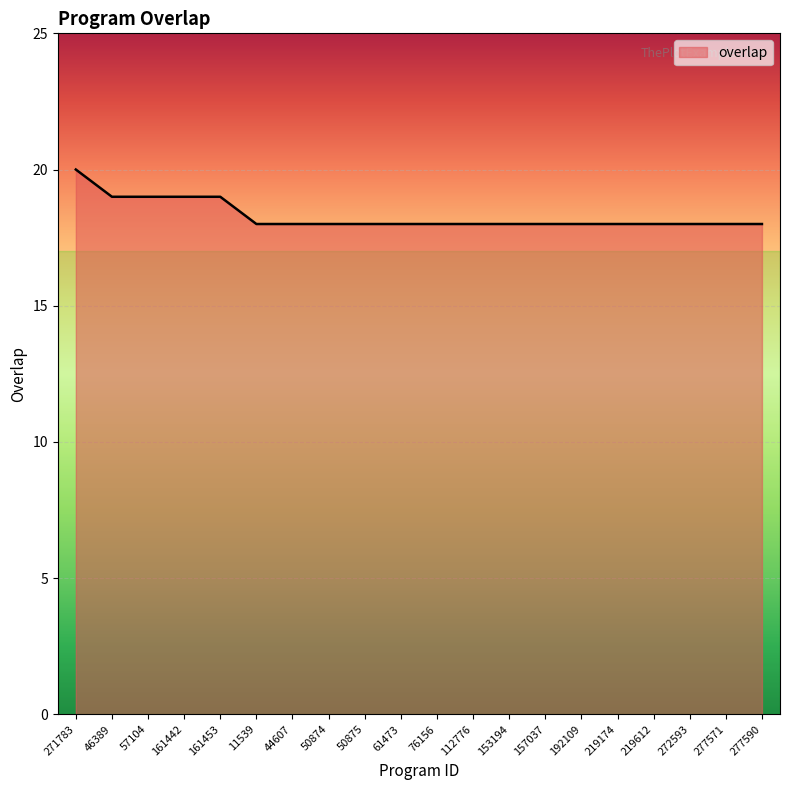

What value does the data have at 50874?

18